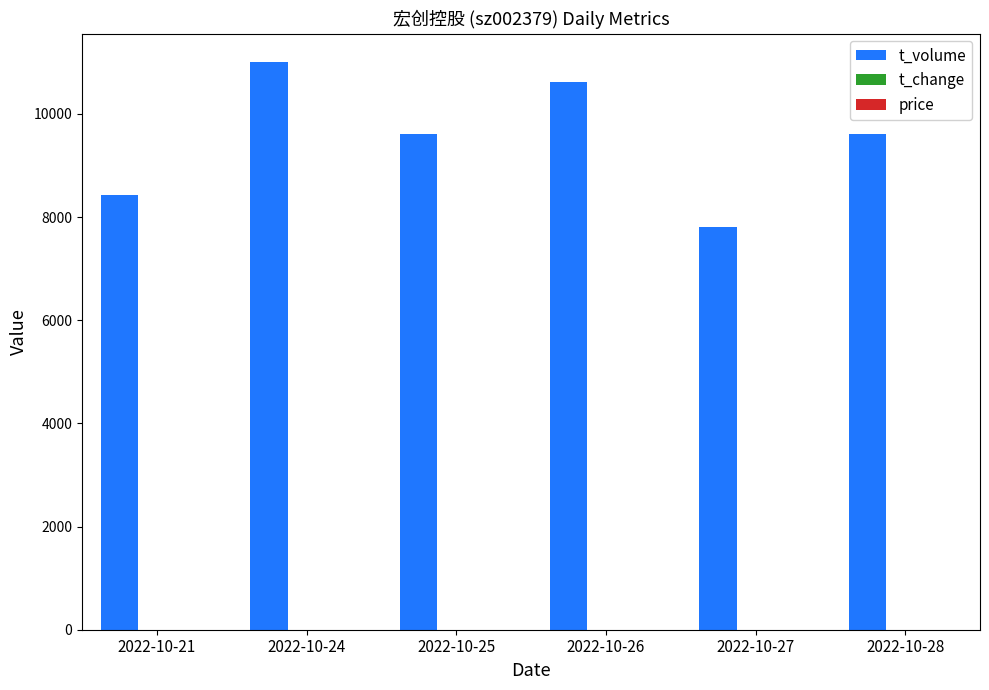

Which series has the widest spread of values?

t_volume